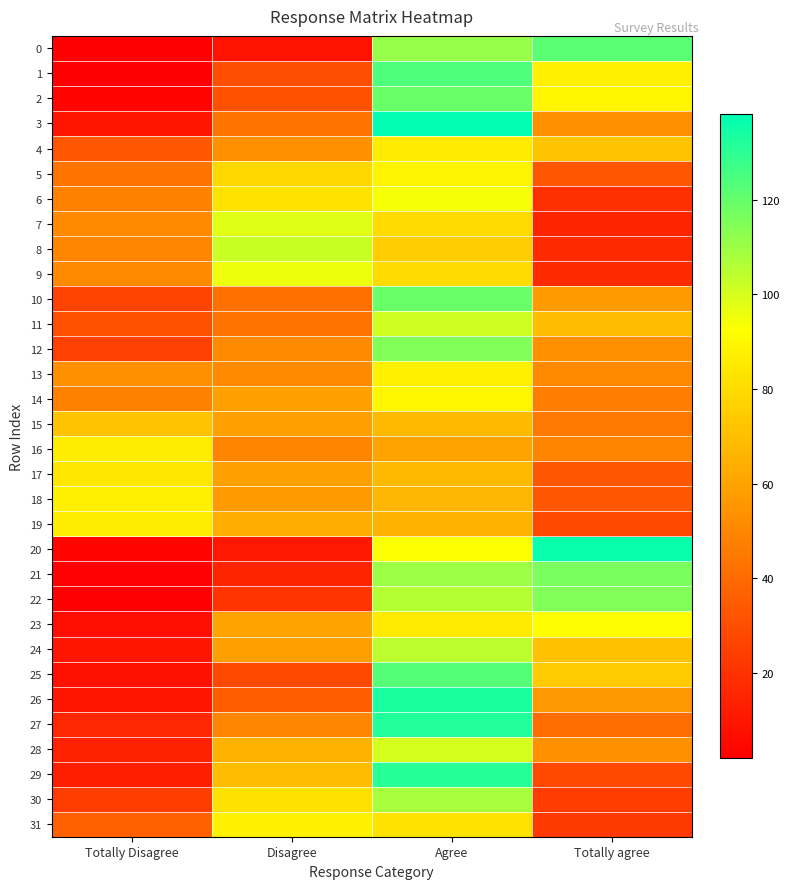

Which has a higher value, Agree or Totally agree?

Totally agree